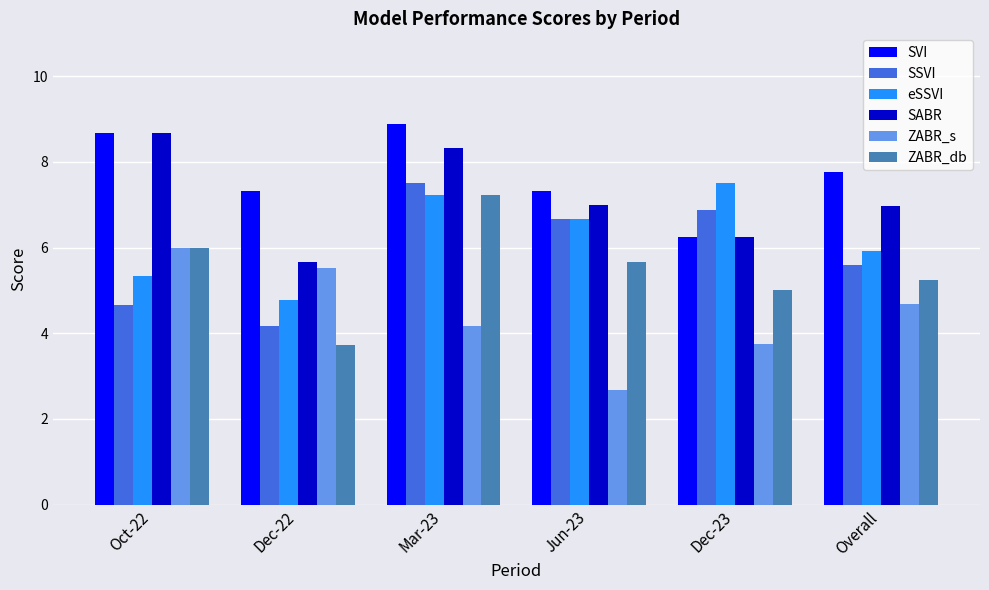

What is the difference between the SVI values at Dec-23 and Jun-23?

1.1